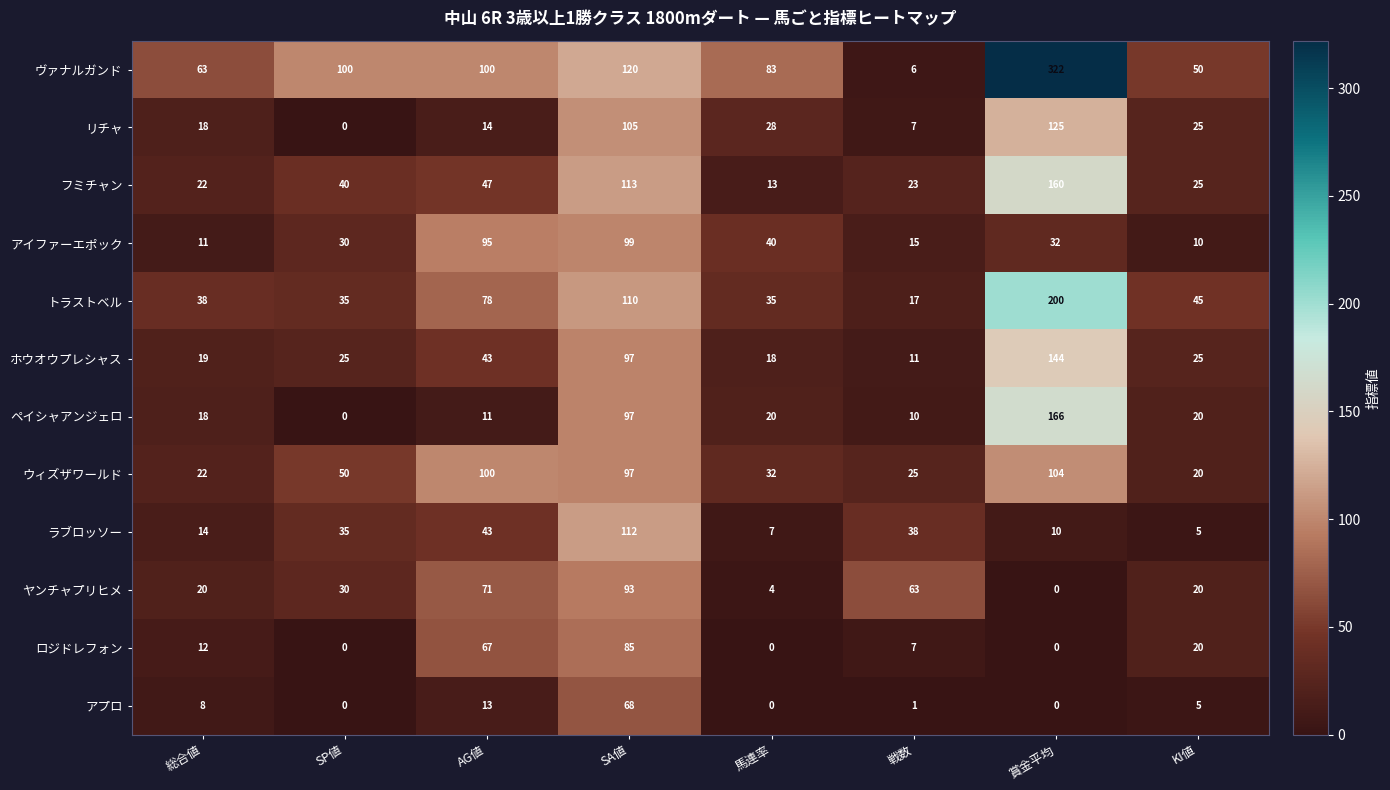

What is the sum of the アプロ values at 総合値 and SP値?

8